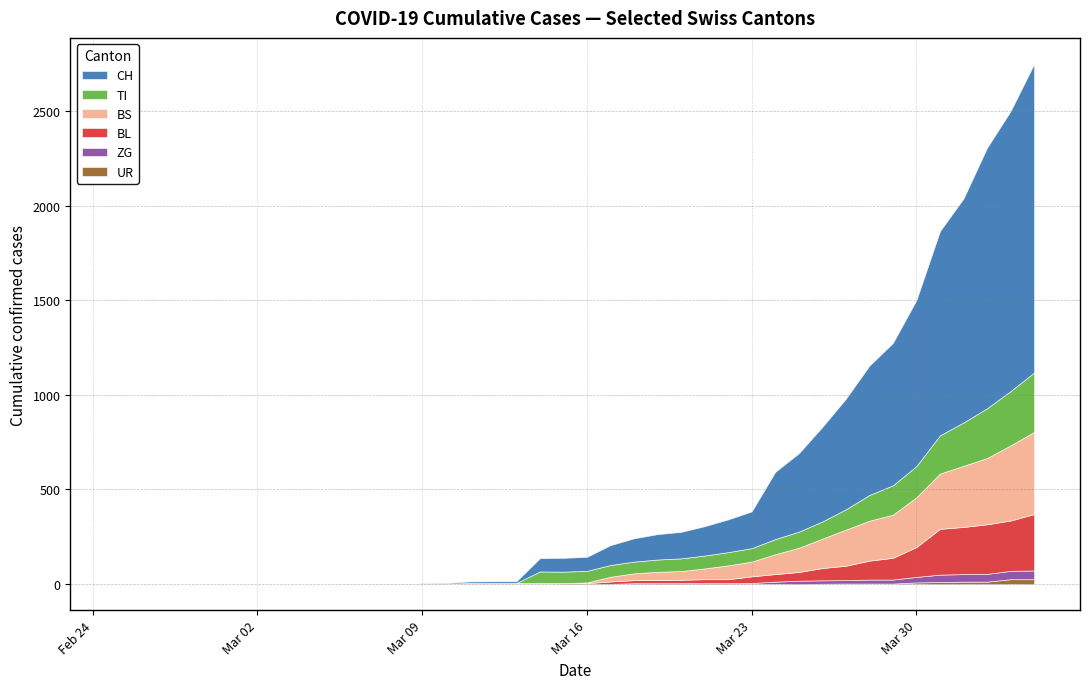

List the labels in order of BL value, largest first.

2020-04-04, 2020-04-03, 2020-04-02, 2020-04-01, 2020-03-31, 2020-03-30, 2020-03-29, 2020-03-28, 2020-03-27, 2020-03-26, 2020-03-25, 2020-03-24, 2020-03-23, 2020-03-21, 2020-03-22, 2020-03-20, 2020-03-18, 2020-03-19, 2020-03-17, 2020-03-15, 2020-03-16, 2020-03-10, 2020-03-11, 2020-03-12, 2020-03-13, 2020-03-14, 2020-03-09, 2020-02-25, 2020-02-26, 2020-02-27, 2020-02-28, 2020-02-29, 2020-03-01, 2020-03-02, 2020-03-03, 2020-03-04, 2020-03-05, 2020-03-06, 2020-03-07, 2020-03-08